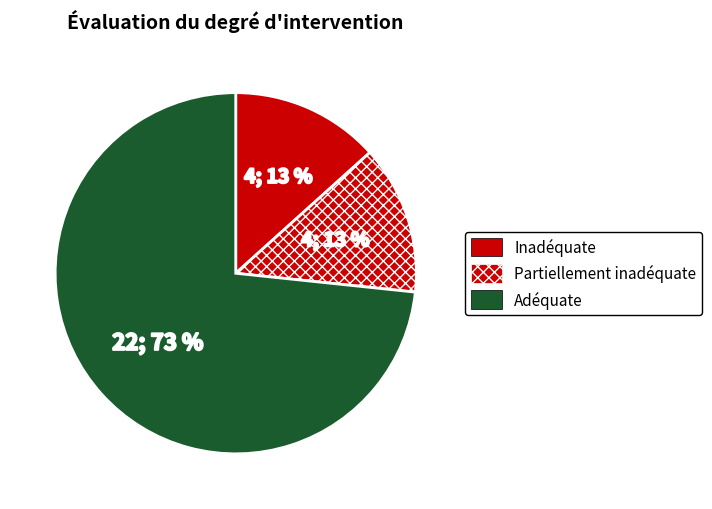

To the nearest percent, what is the difference between the largest and smallest slice percentages?

60%